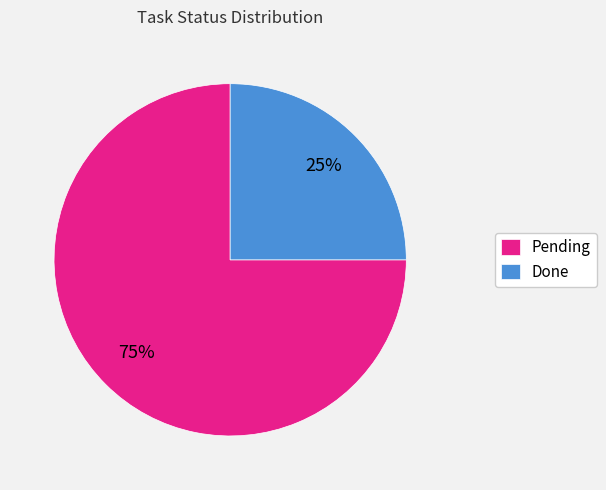

Combined, do Pending and Done account for over 50%?

Yes